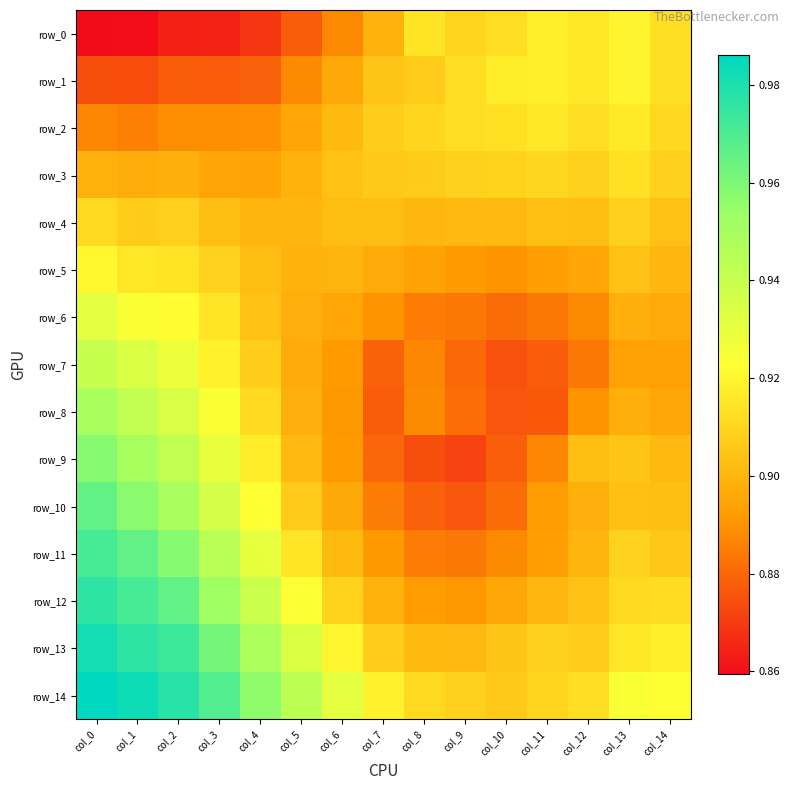

Which series has the largest total across all categories?

row_14